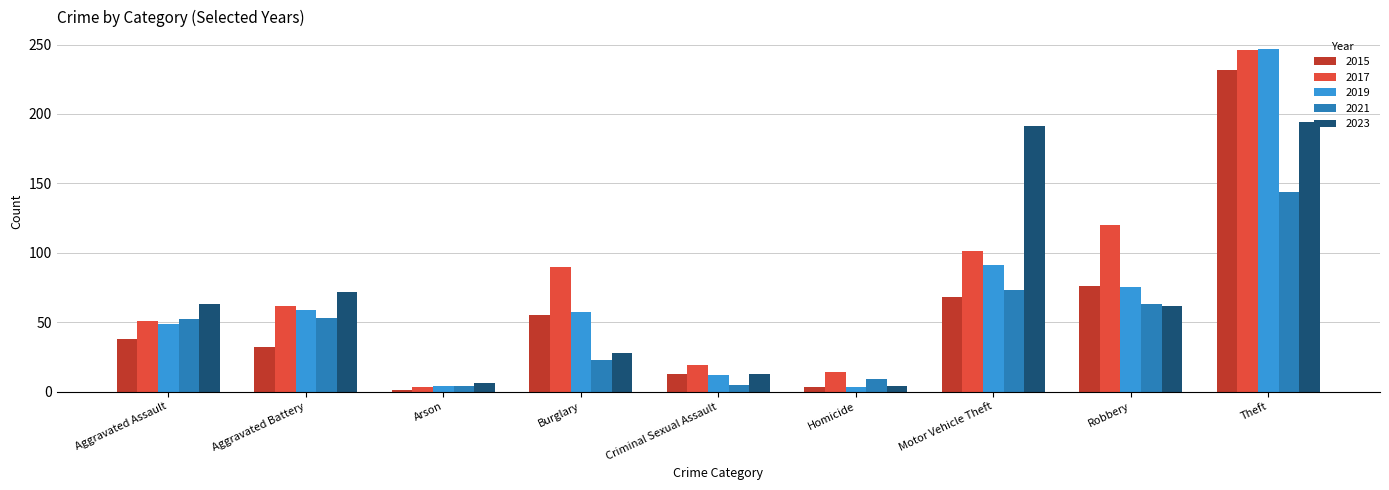

What is the sum of the 2021 values at Motor Vehicle Theft and Homicide?

82